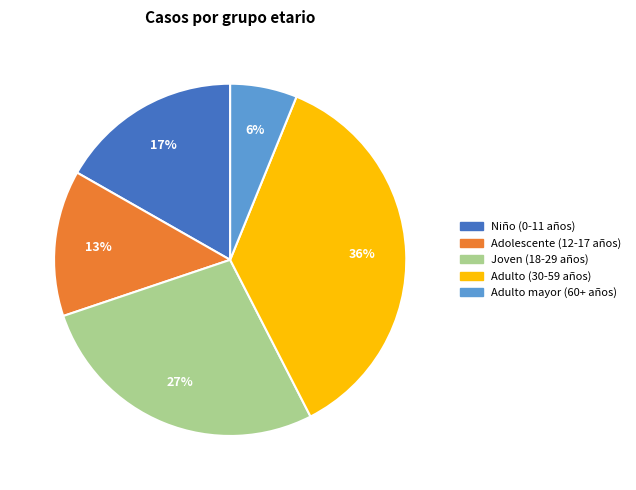

Is there any slice that represents more than half of the pie?

No